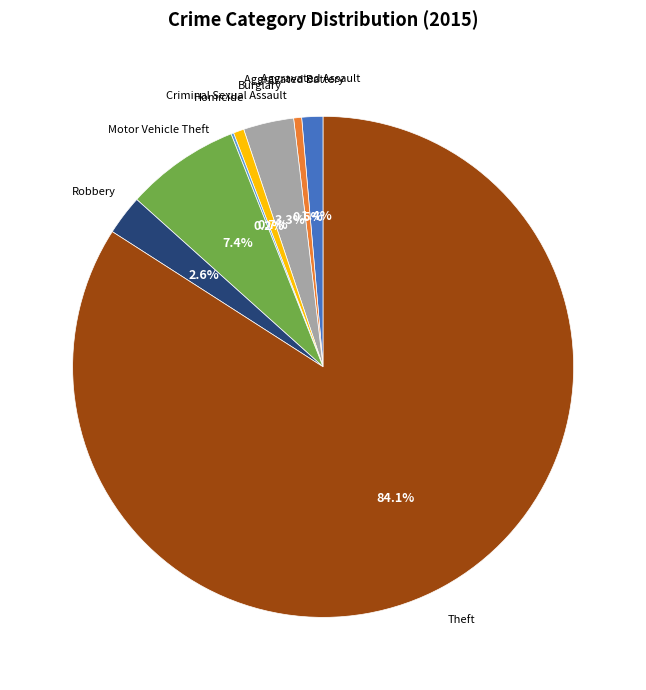

Does any single category account for the majority?

Yes